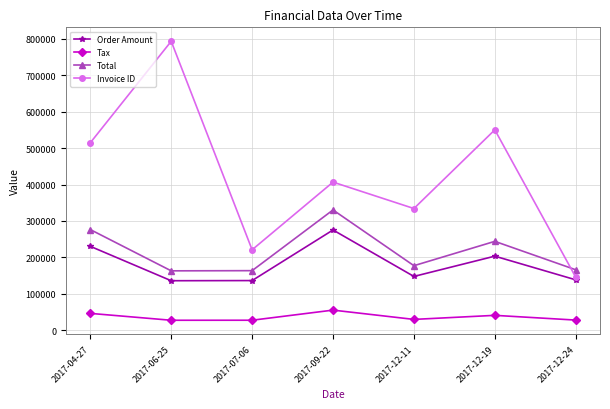

Is the value of Total at 2017-12-11 greater than the value of Invoice ID at 2017-07-06?

No